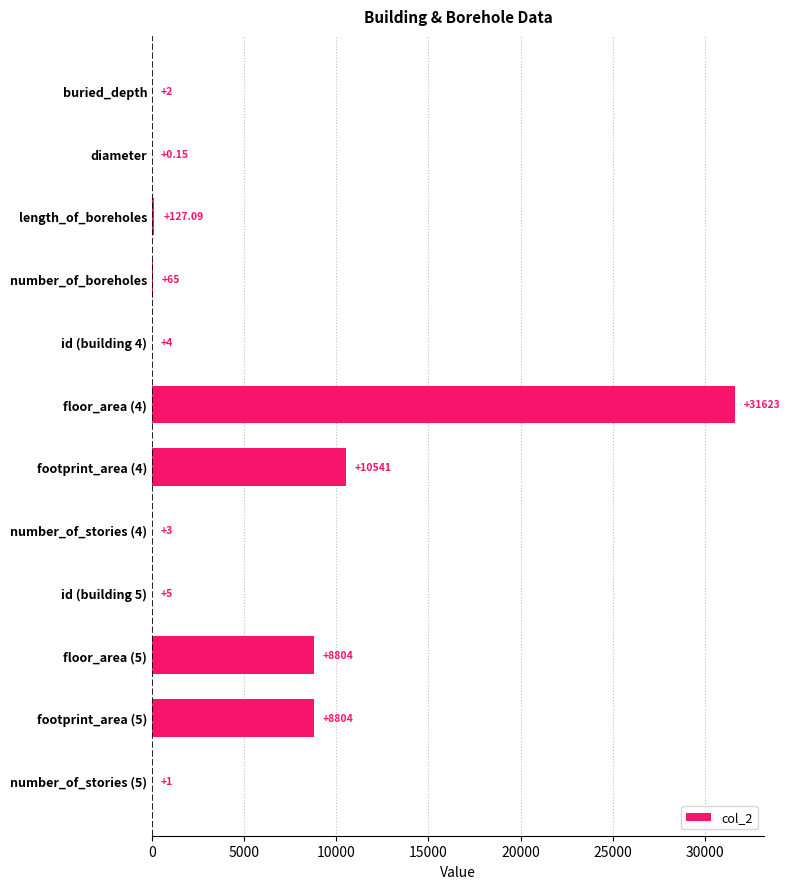

Where is the data nearest to the value 15811?

footprint_area (4)